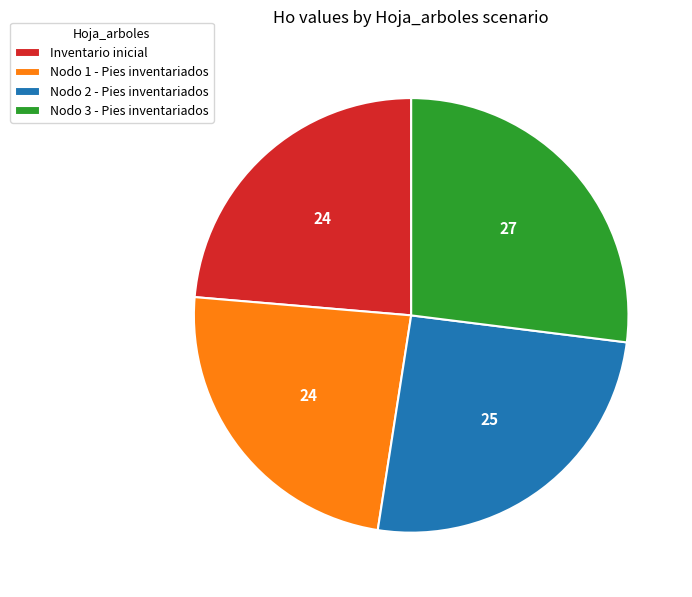

Is the sum of Nodo 2 - Pies inventariados and Nodo 3 - Pies inventariados greater than half?

Yes